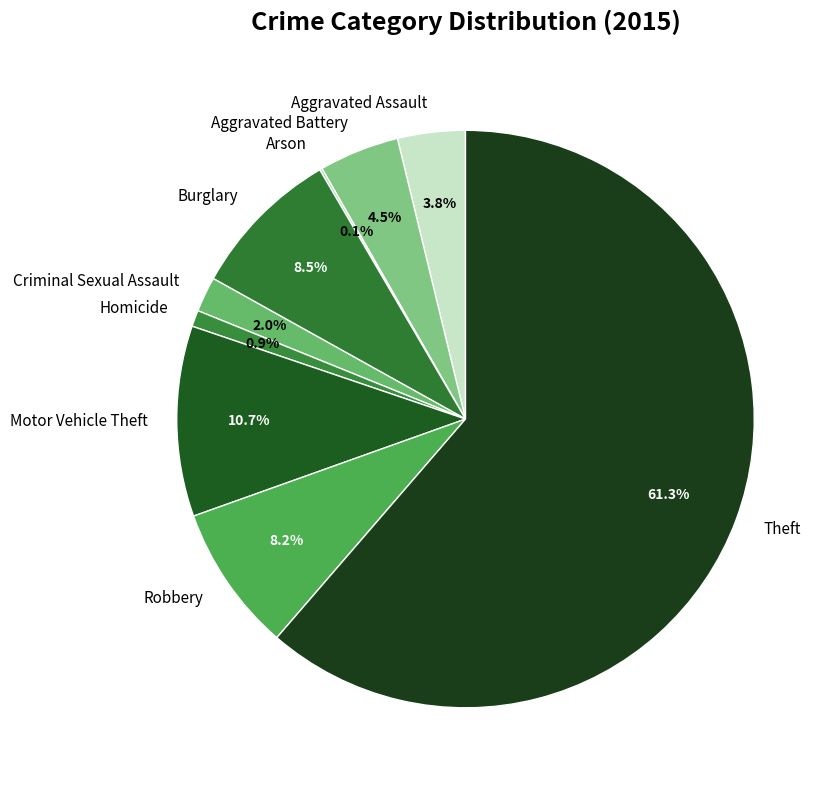

To the nearest percent, what portion does Theft represent?

61%